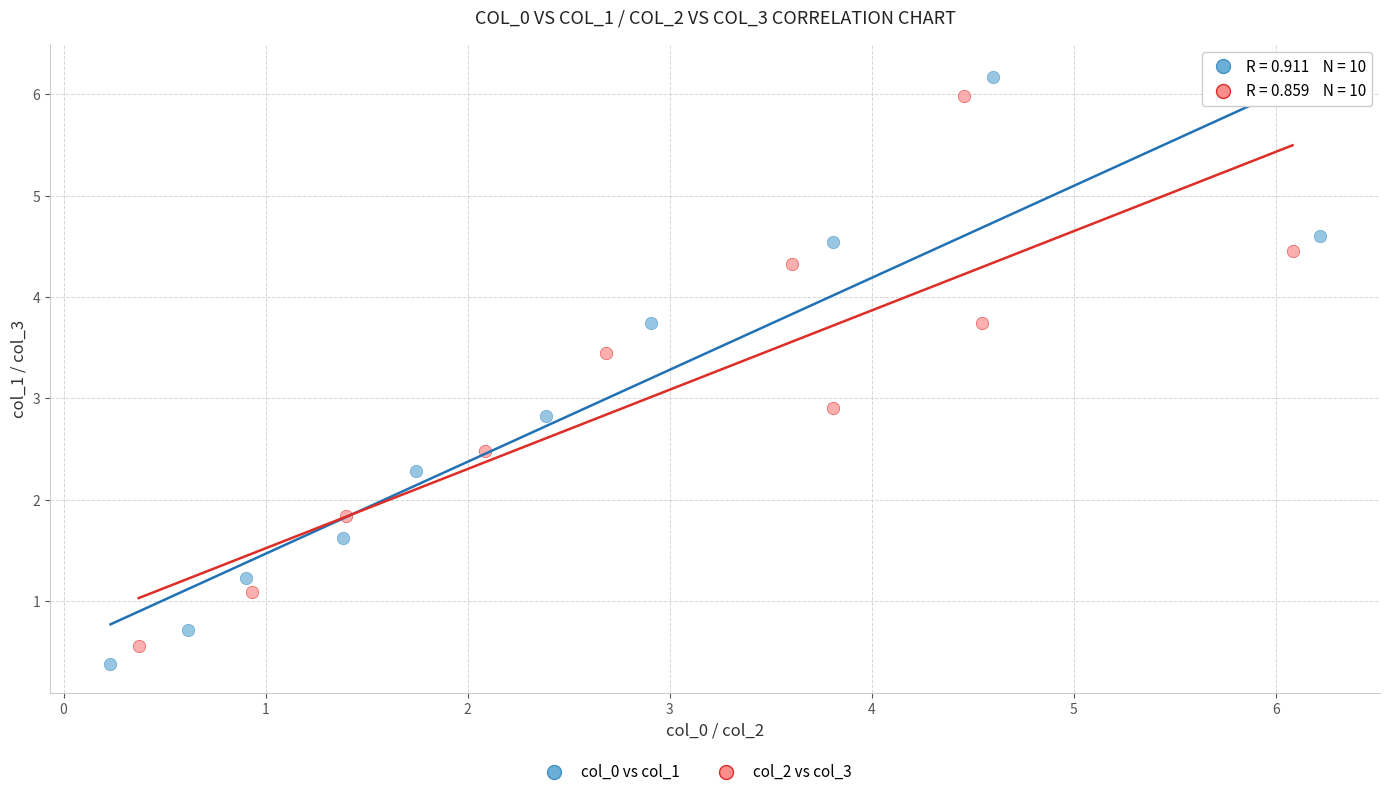

Which series contains the highest Y value?

col_0 vs col_1